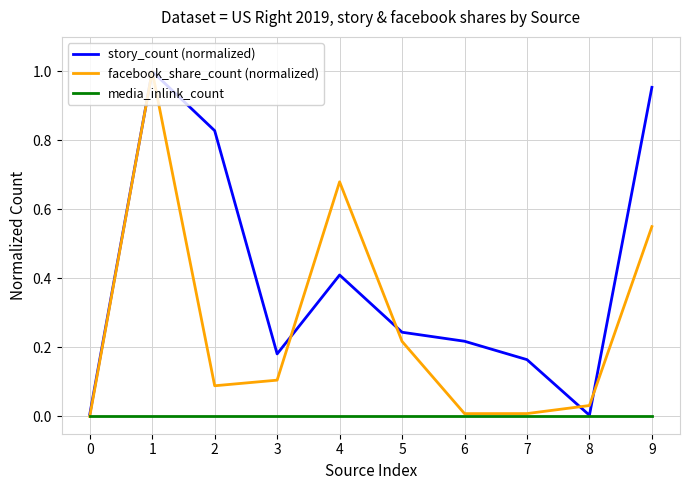

Rank the series by their average value, from lowest to highest.

media_inlink_count, facebook_share_count (normalized), story_count (normalized)